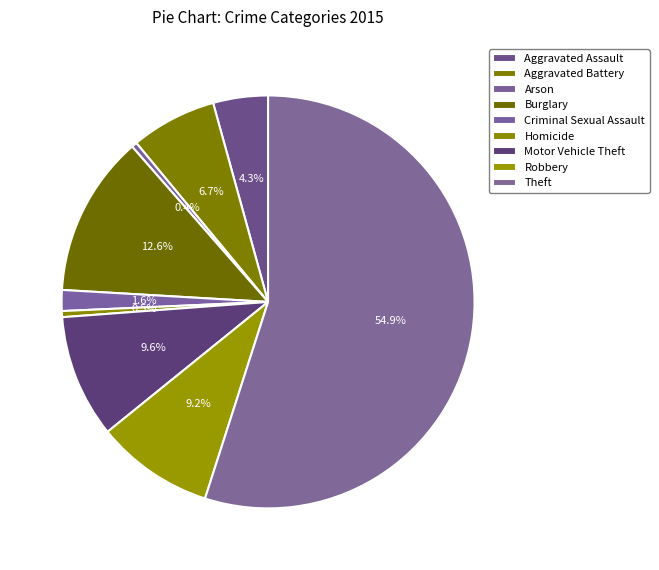

Which slice represents more than half of the pie?

Theft